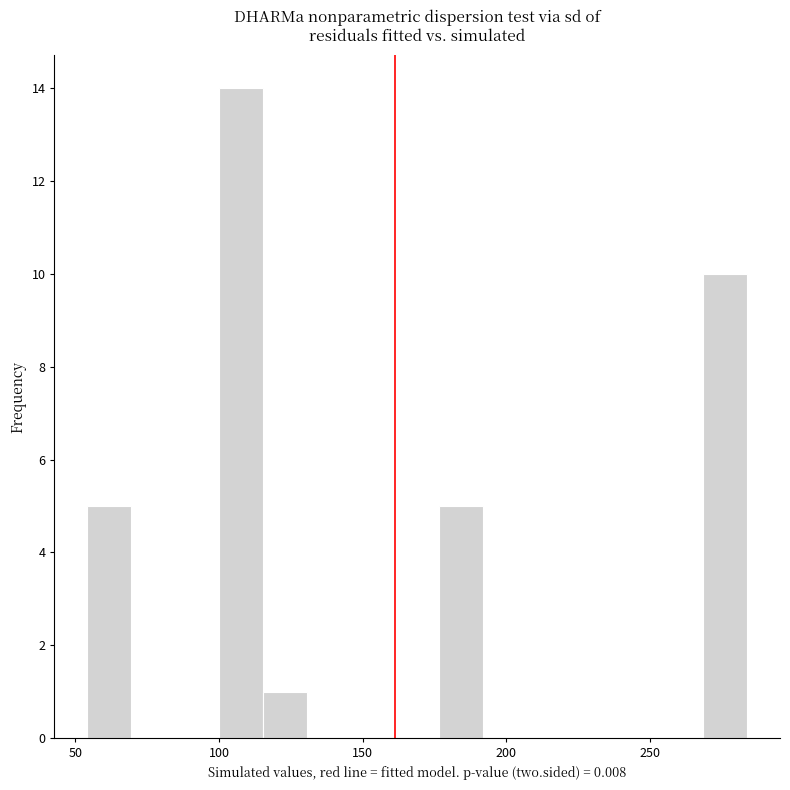

Read against the x-axis, roughly where is the centre of the tallest bar?

110